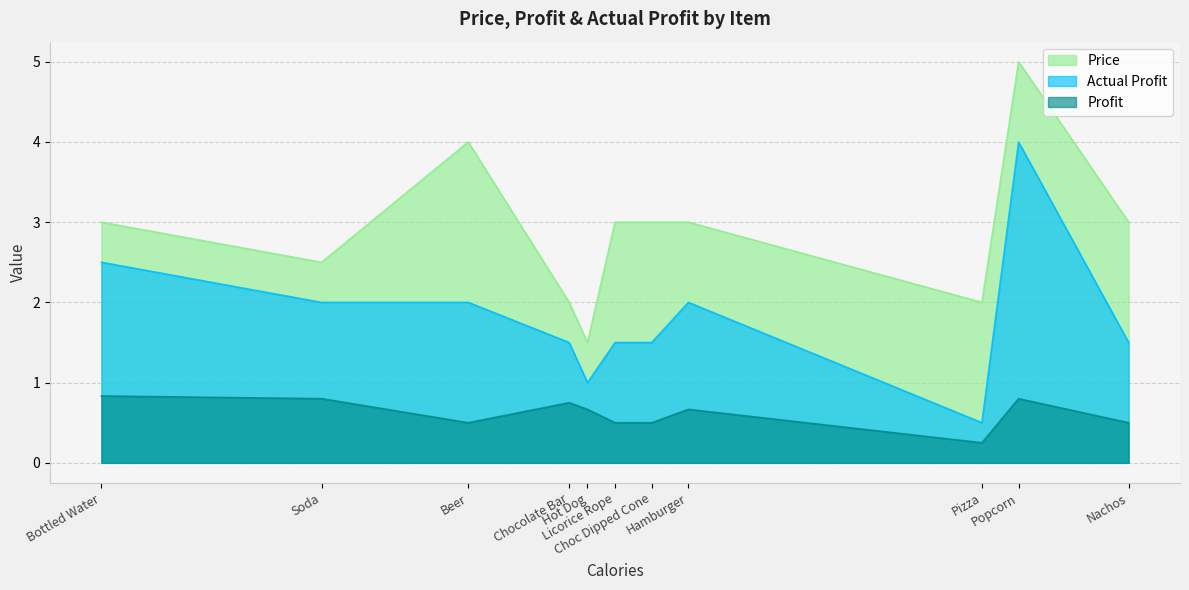

How many series are shown in this chart?

3